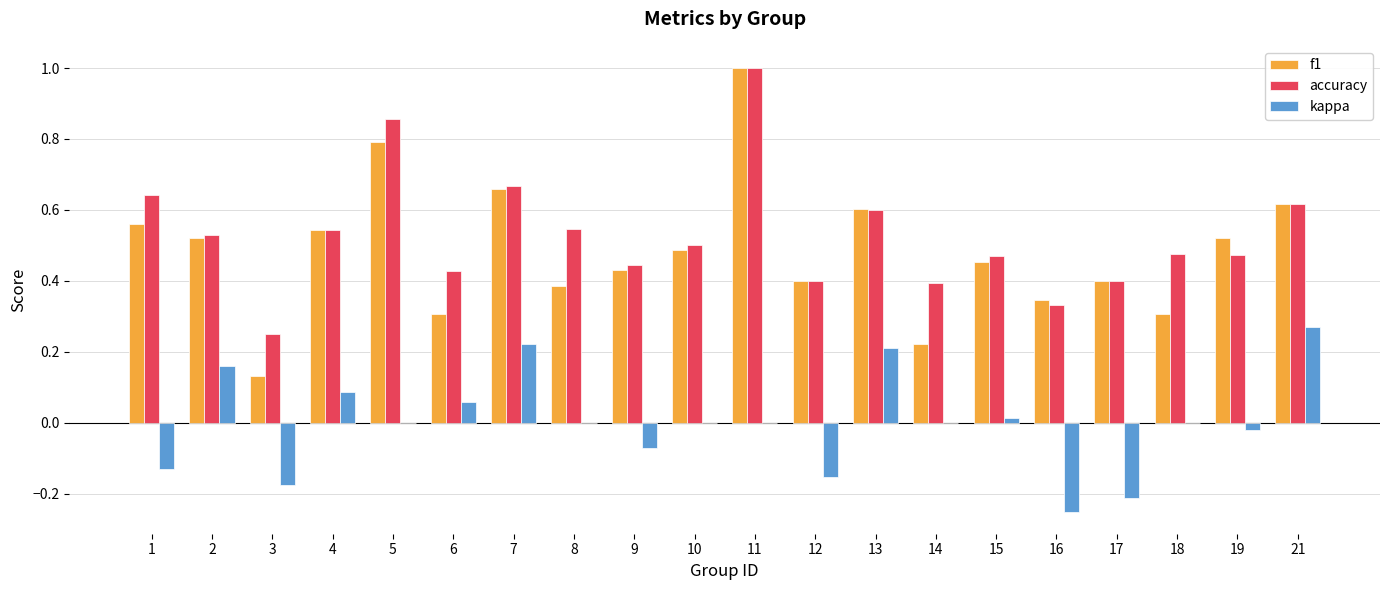

What is the highest value of the accuracy series?

1.0